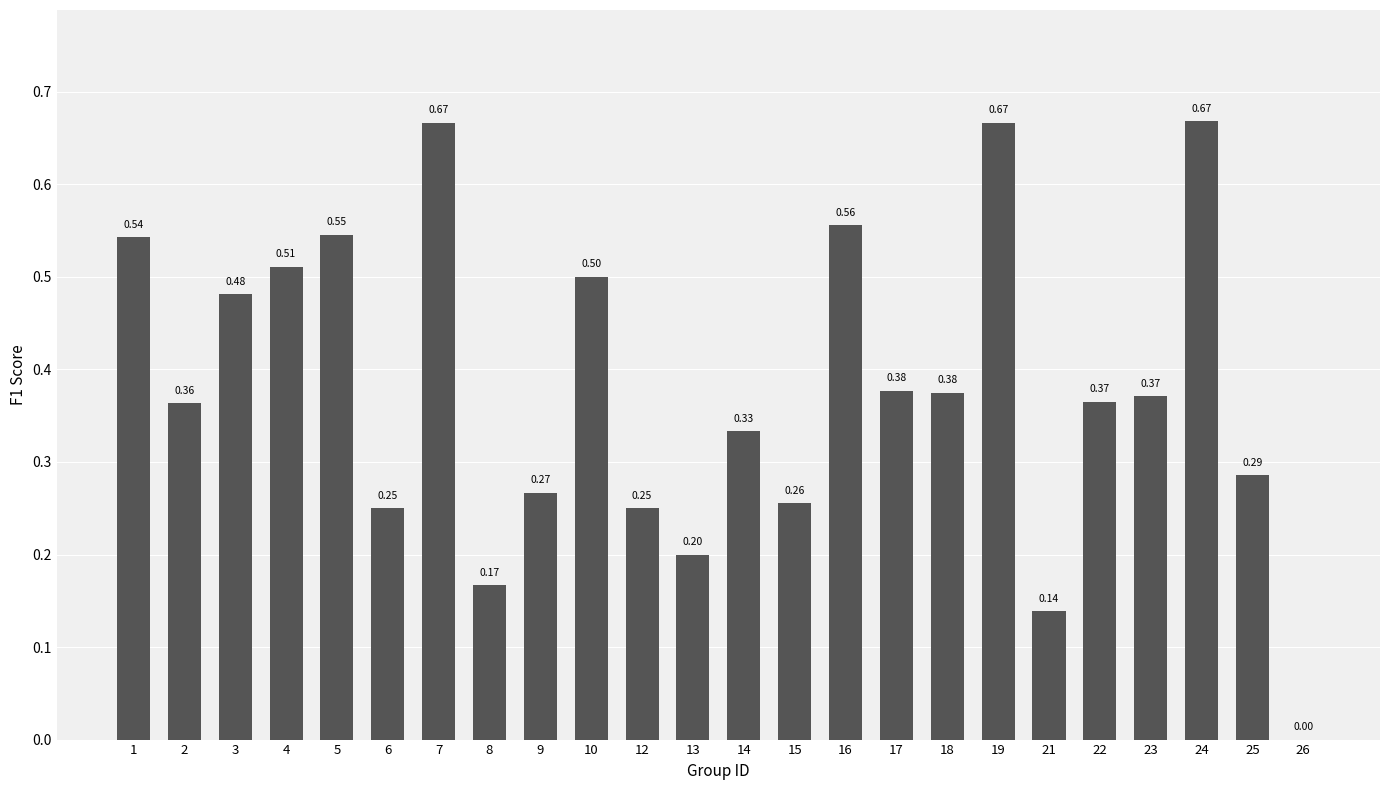

Are the bars grouped side by side (vs. stacked)?

No